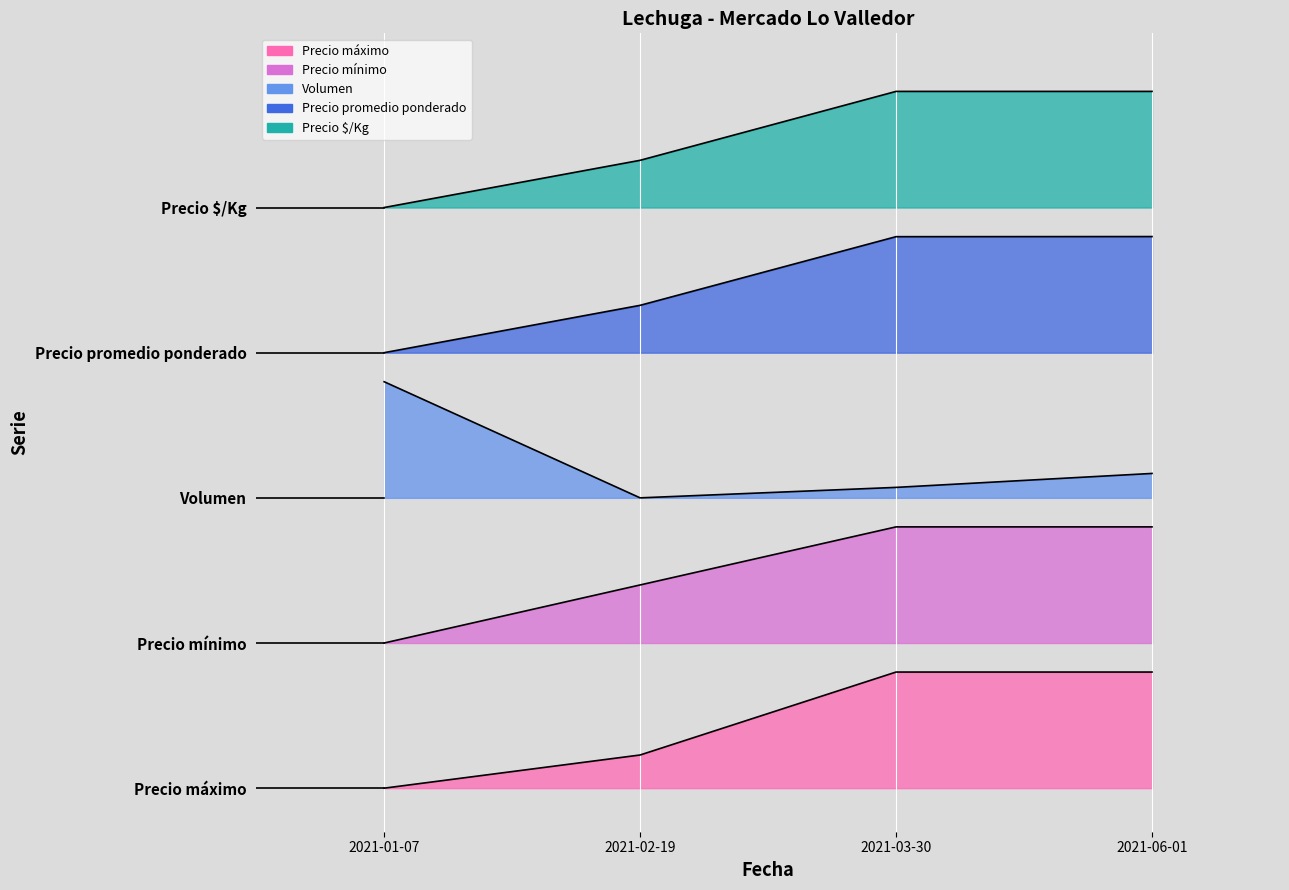

Reading left to right, list all the values displayed in this chart.

Precio $/Kg: 4.0	4.3	4.8	4.8
Precio promedio ponderado: 3.0	3.3	3.8	3.8
Volumen: 2.8	2.0	2.1	2.2
Precio mínimo: 1.0	1.4	1.8	1.8
Precio máximo: 0.0	0.2	0.8	0.8